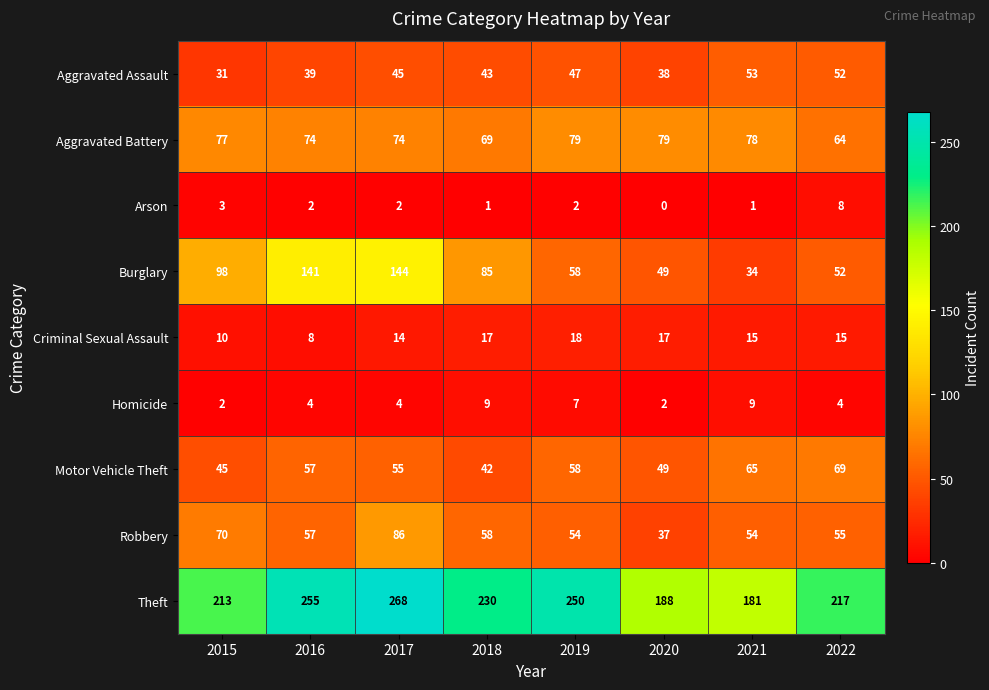

Is it true that Robbery equals 125 at 2015?

False